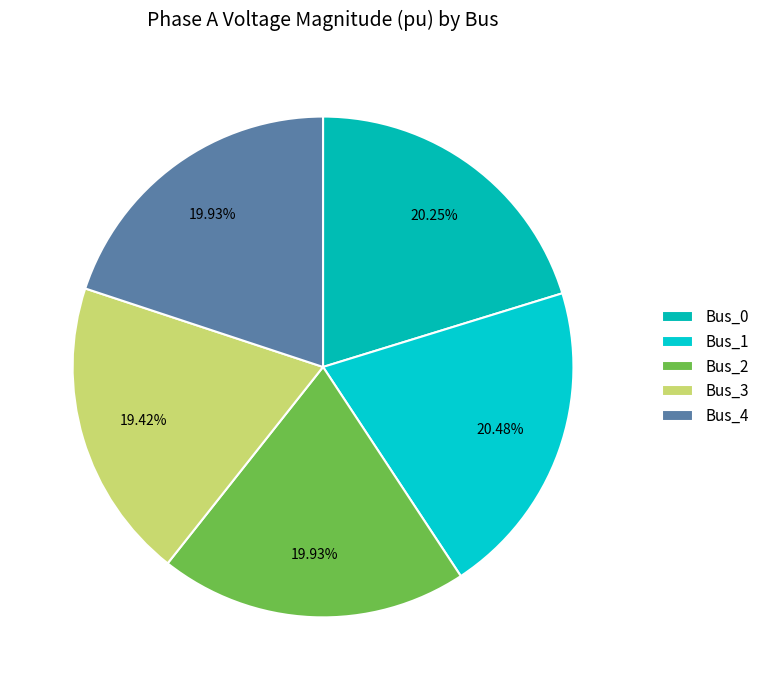

True or false: Bus_1 accounts for 27% of the total.

False